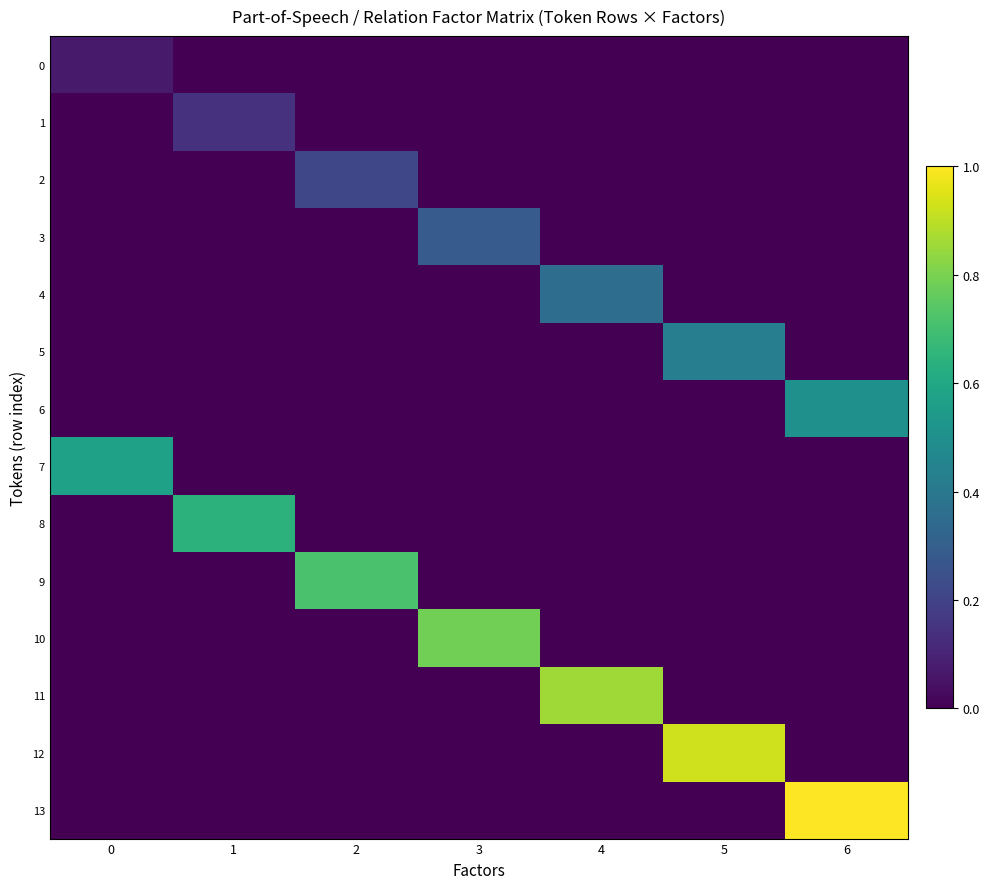

What is the total value across all series at 0?

0.6